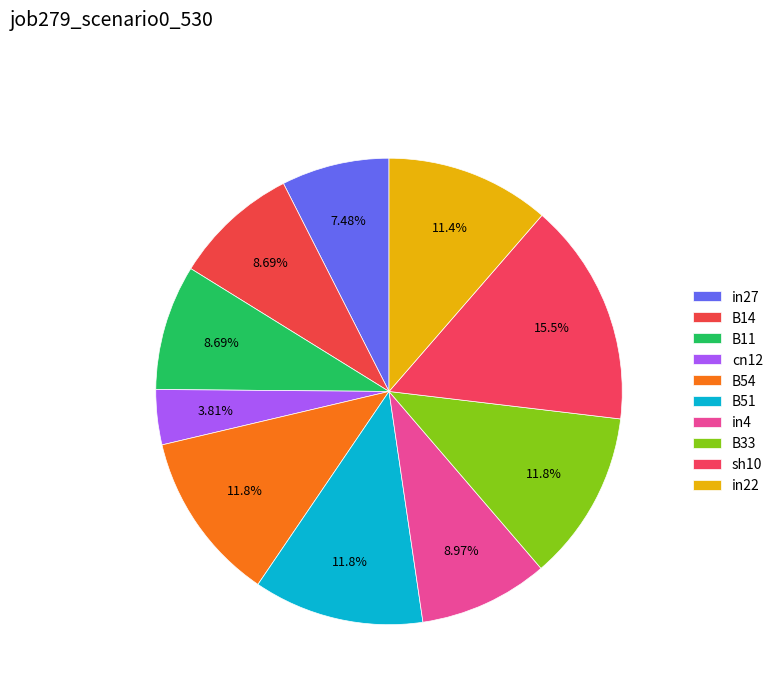

How many segments does this pie chart have?

10